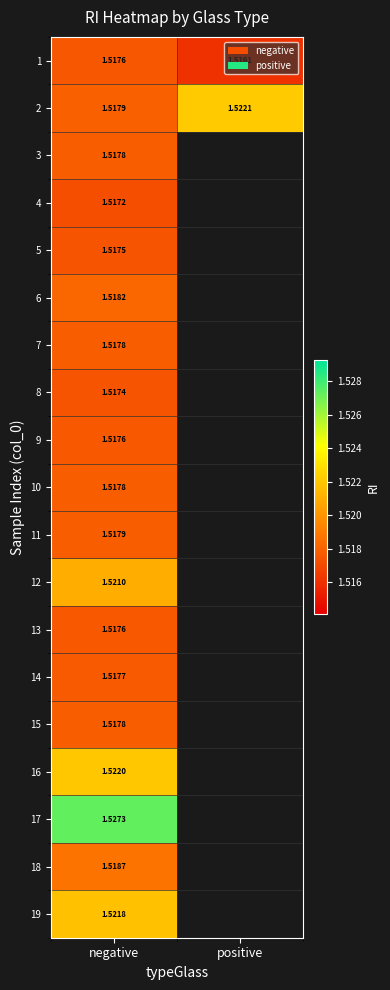

What is the lowest value of the 18 series?

1.5